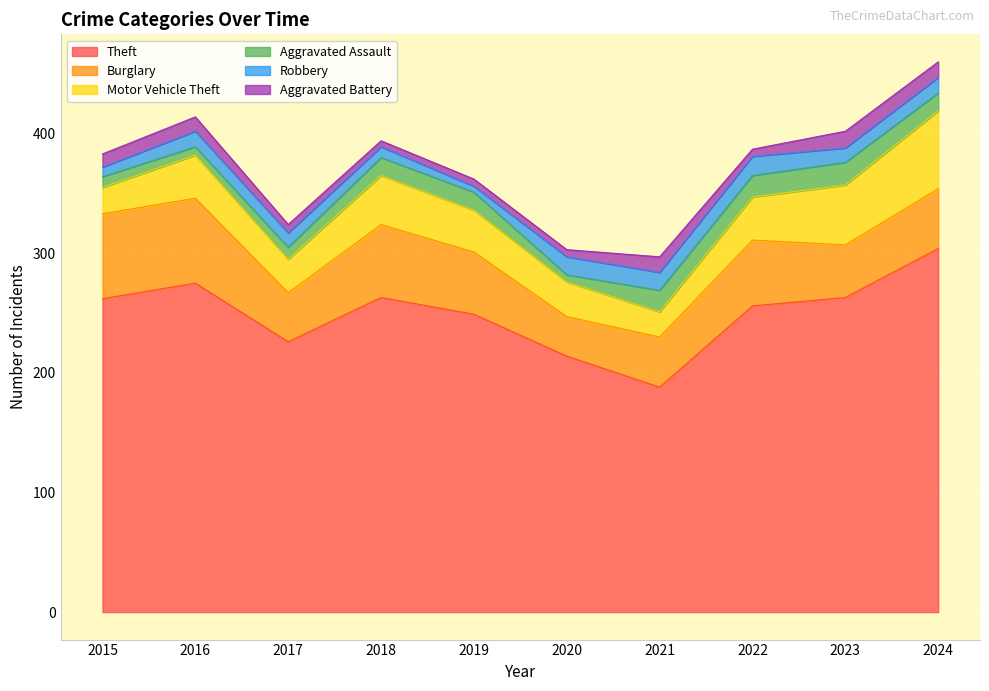

The Aggravated Battery series shows 6 at 2020. True or false?

True